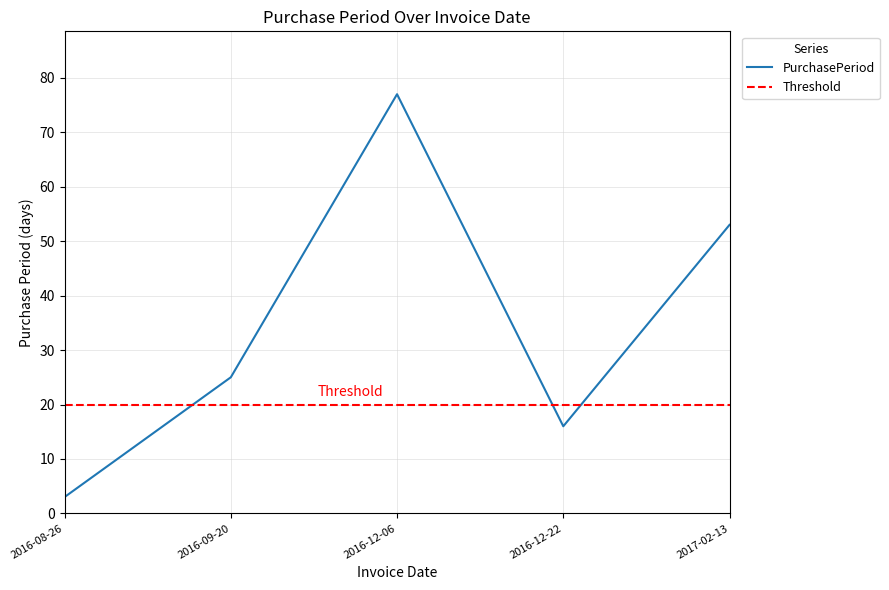

How many interior local valleys (lower than both neighbors) does the data have?

1